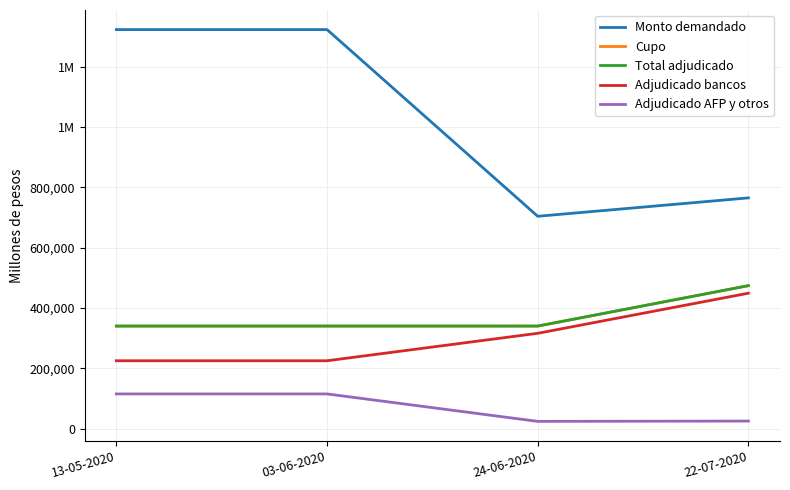

What is the difference between the maximum and minimum values in the Cupo series?

134000